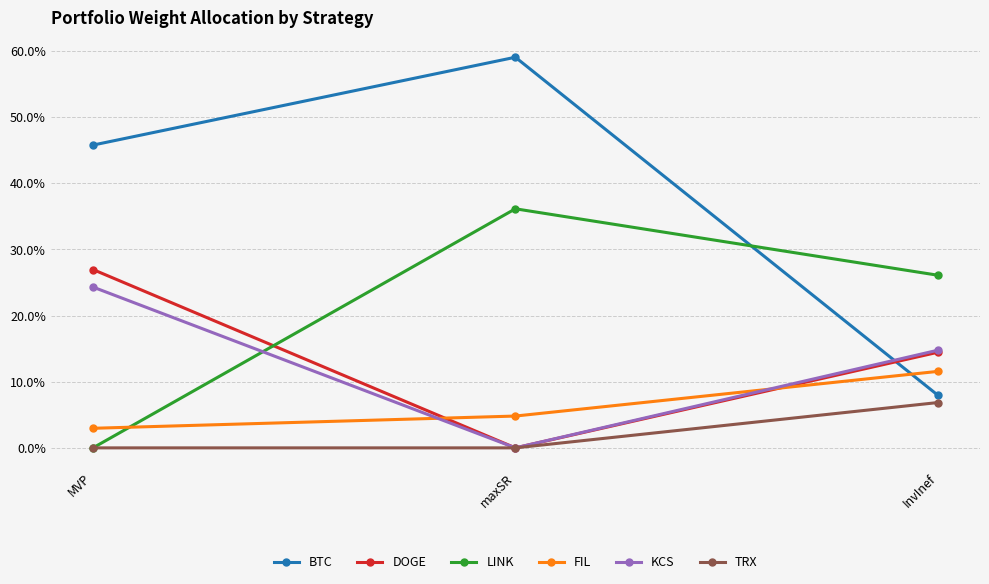

The LINK series shows 0.1 at MVP. True or false?

False